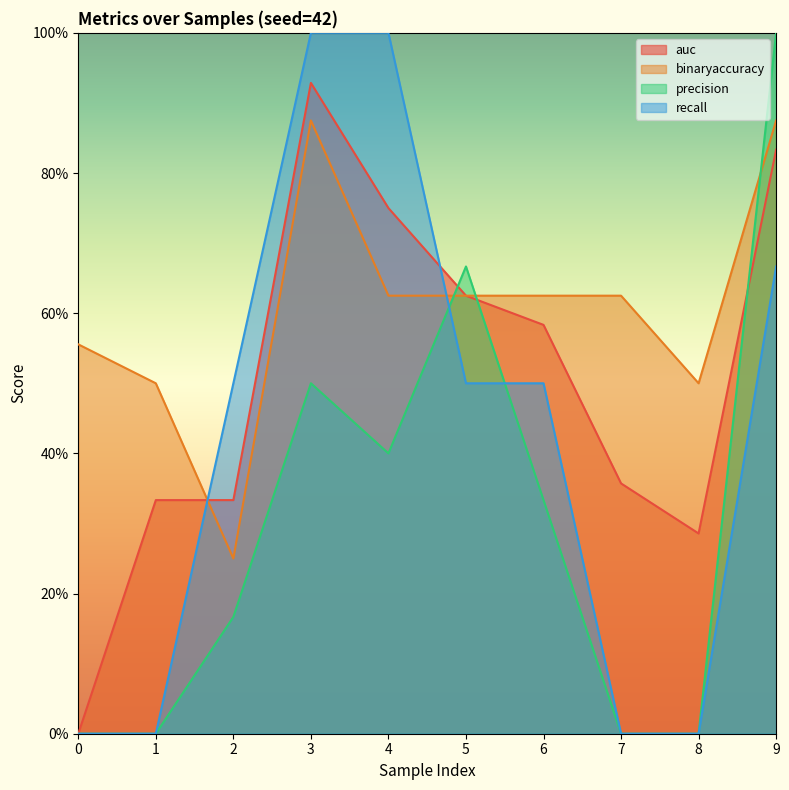

Which series ends up on top after the final intersection of binaryaccuracy and precision?

precision